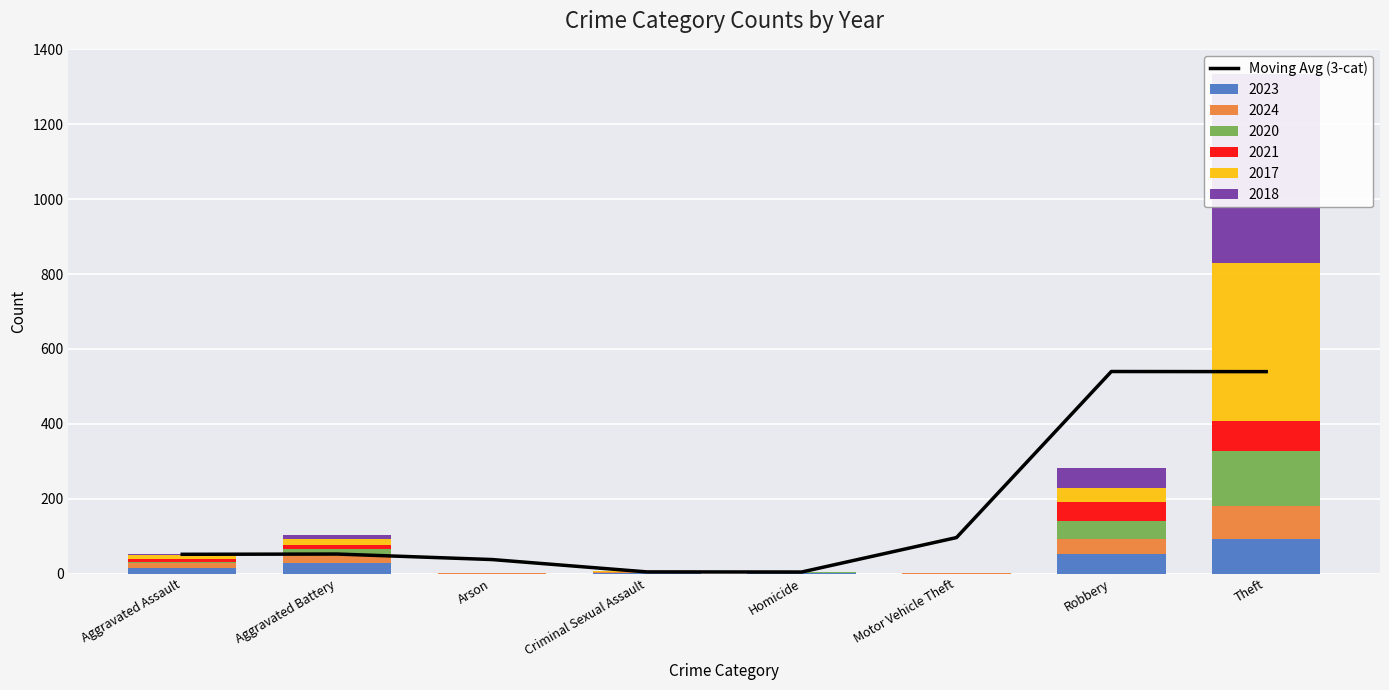

What is the label of the 3rd bar from the left?

Arson